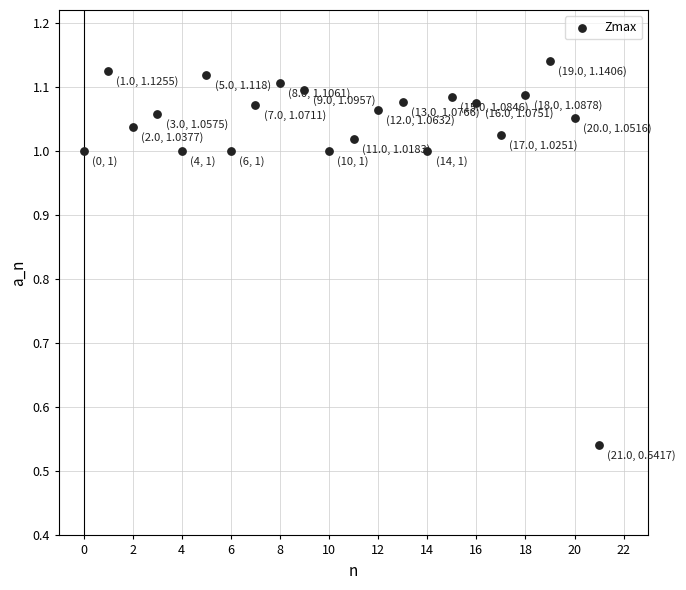

What is the range of Y values (max minus min)?

0.6